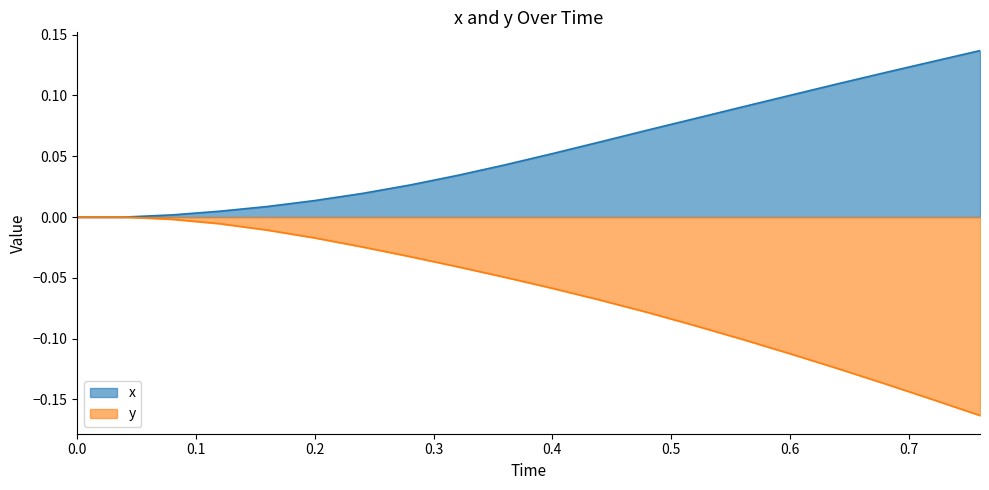

How many lines are shown in the chart?

2